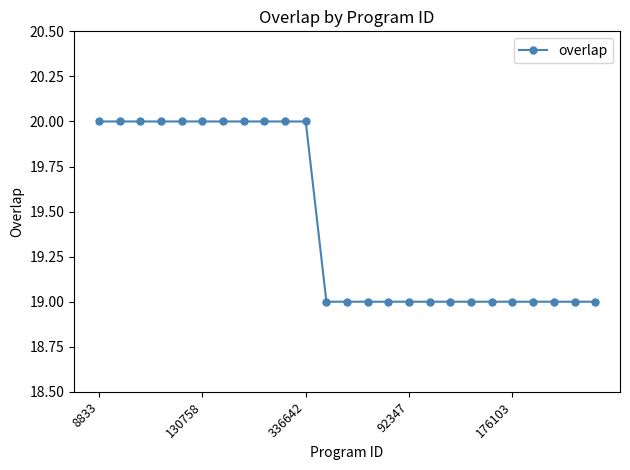

What is the maximum value shown in the chart?

20